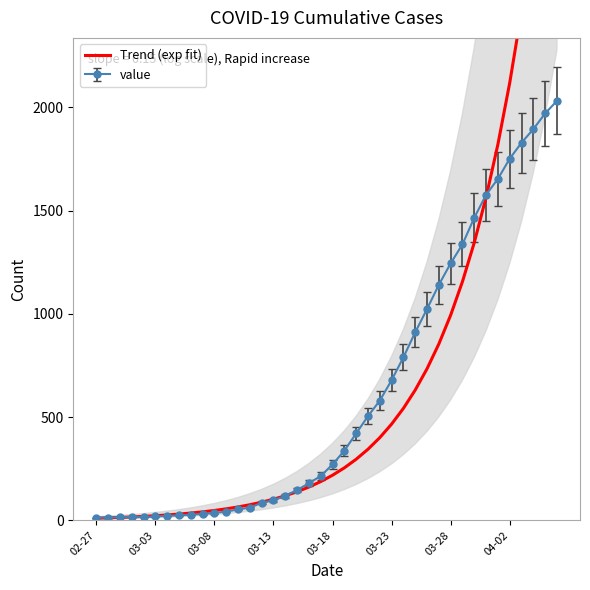

What is the difference between the second highest and minimum values?

3326.1